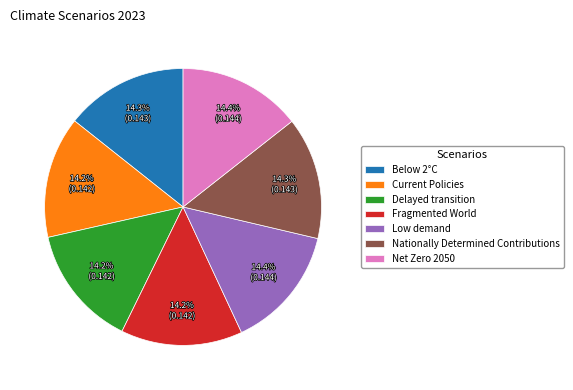

Is there a majority slice in this chart?

No